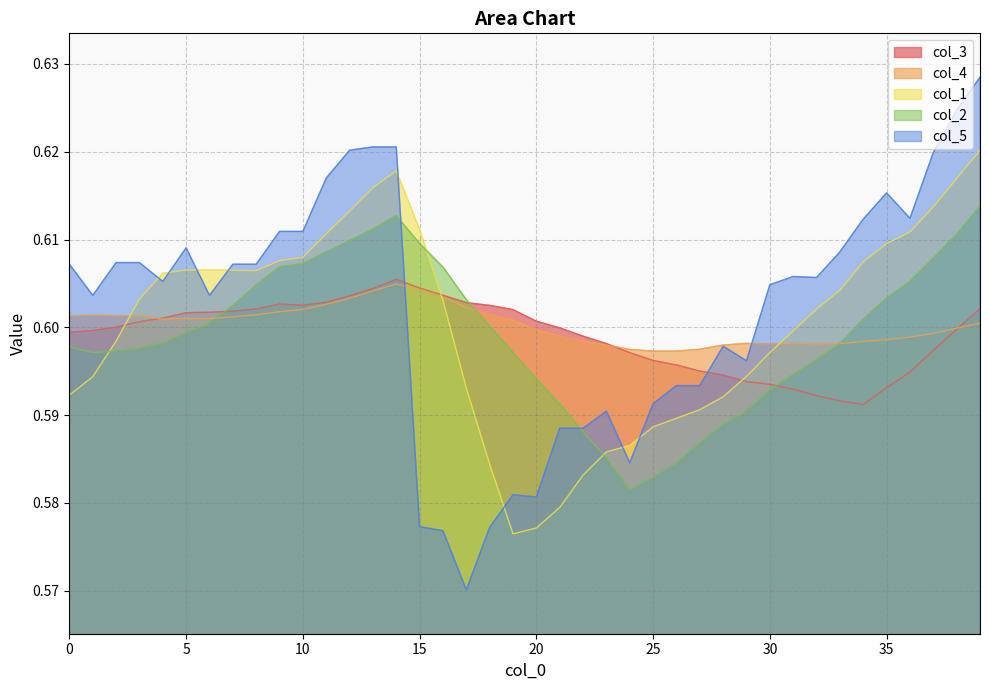

Does the chart have visible grid lines?

Yes